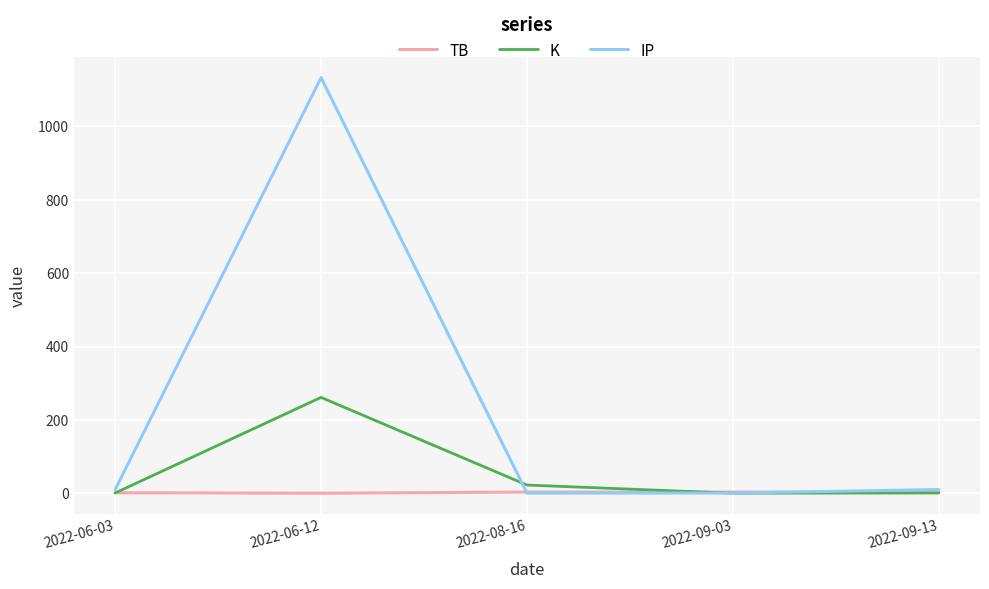

In TB, how many points are lower than both neighbors (excluding endpoints)?

1